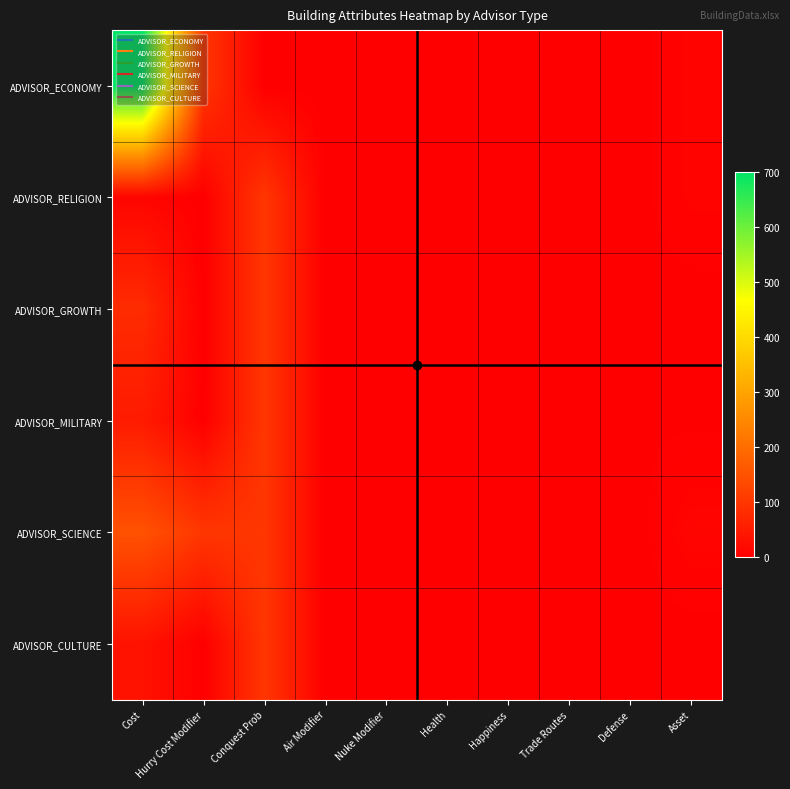

At how many categories does at least one series exceed 584?

1